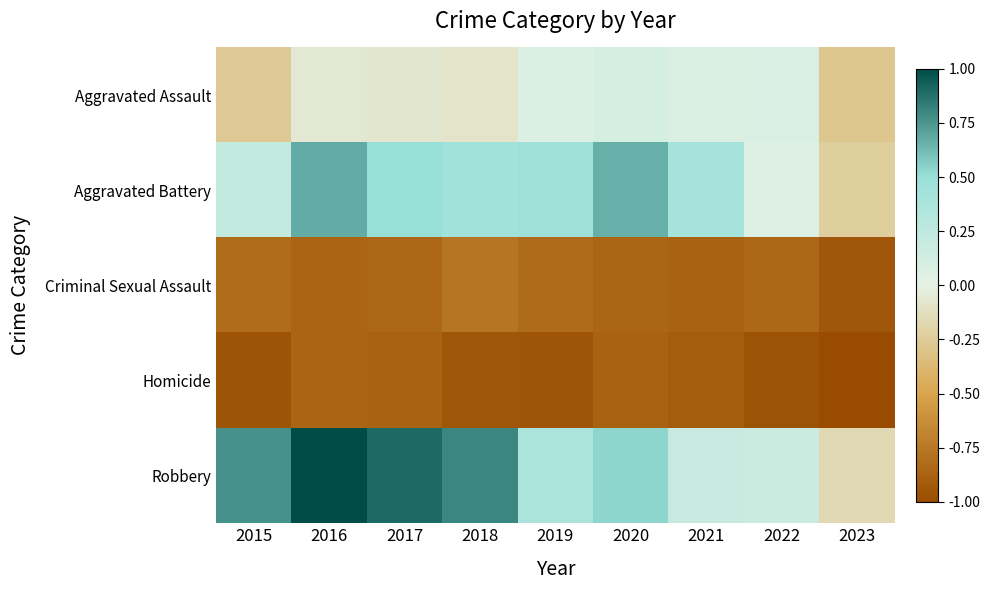

Between 2017 and 2018, which is larger?

2017